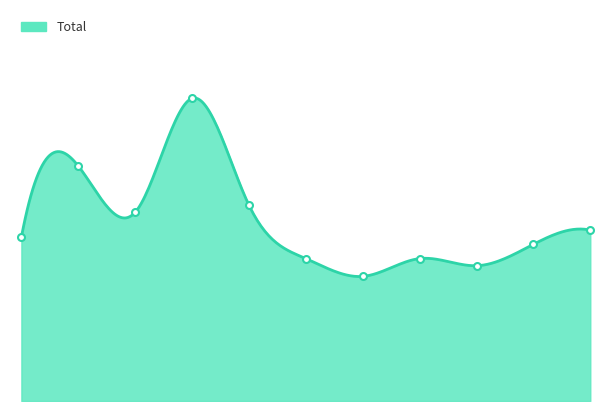

What is the value of the 11th point from the left?

48